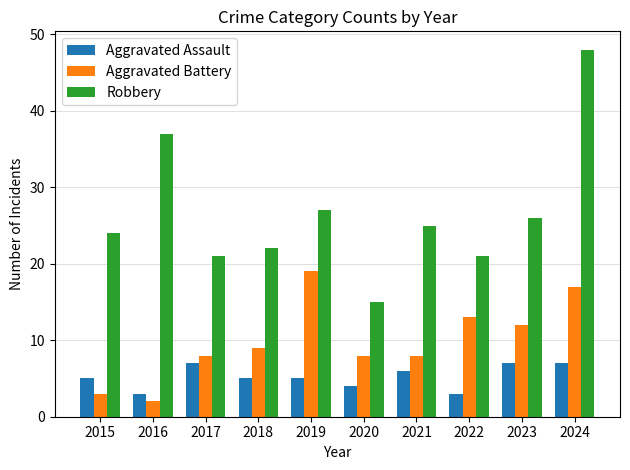

How many series are shown in this chart?

3